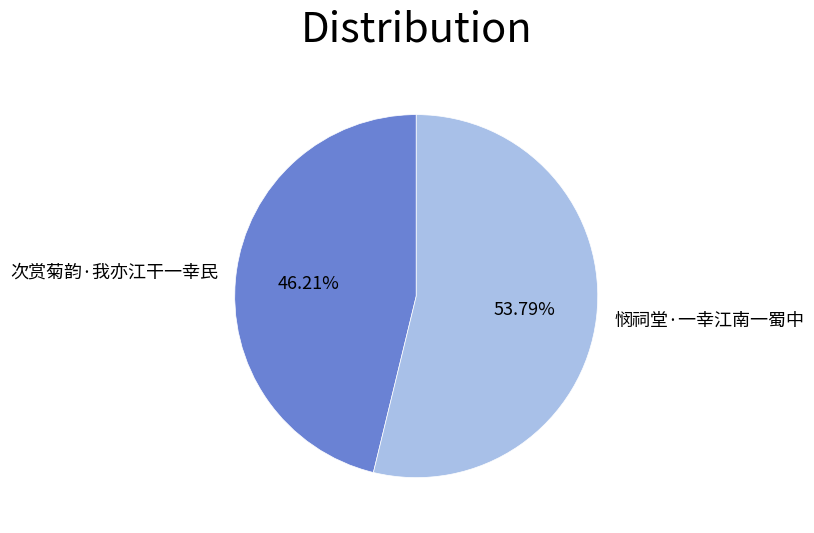

What portion of the pie excludes 次赏菊韵·我亦江干一幸民?

53.8%